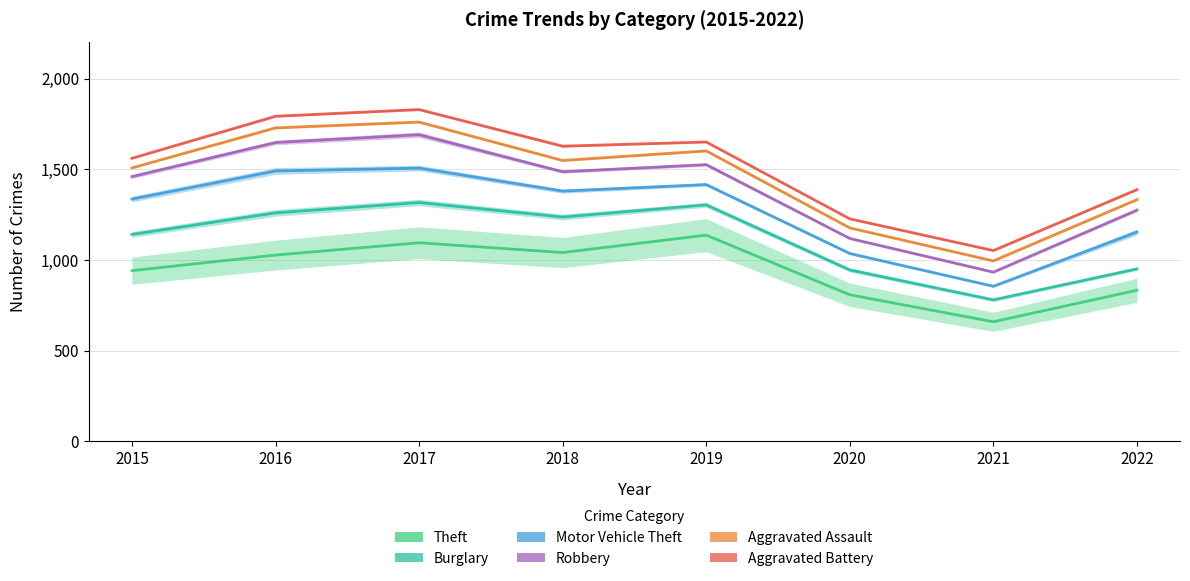

Count the number of categories in the chart.

8